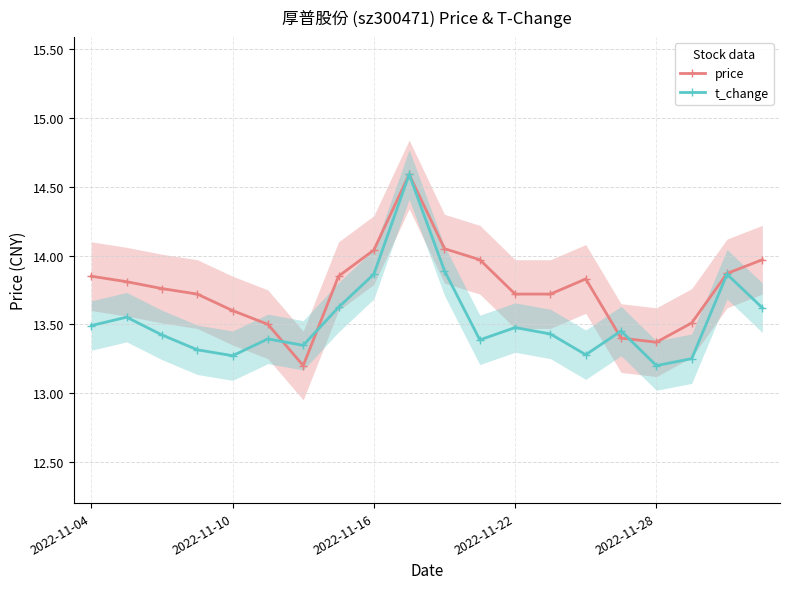

Read the price value at 6.

13.2